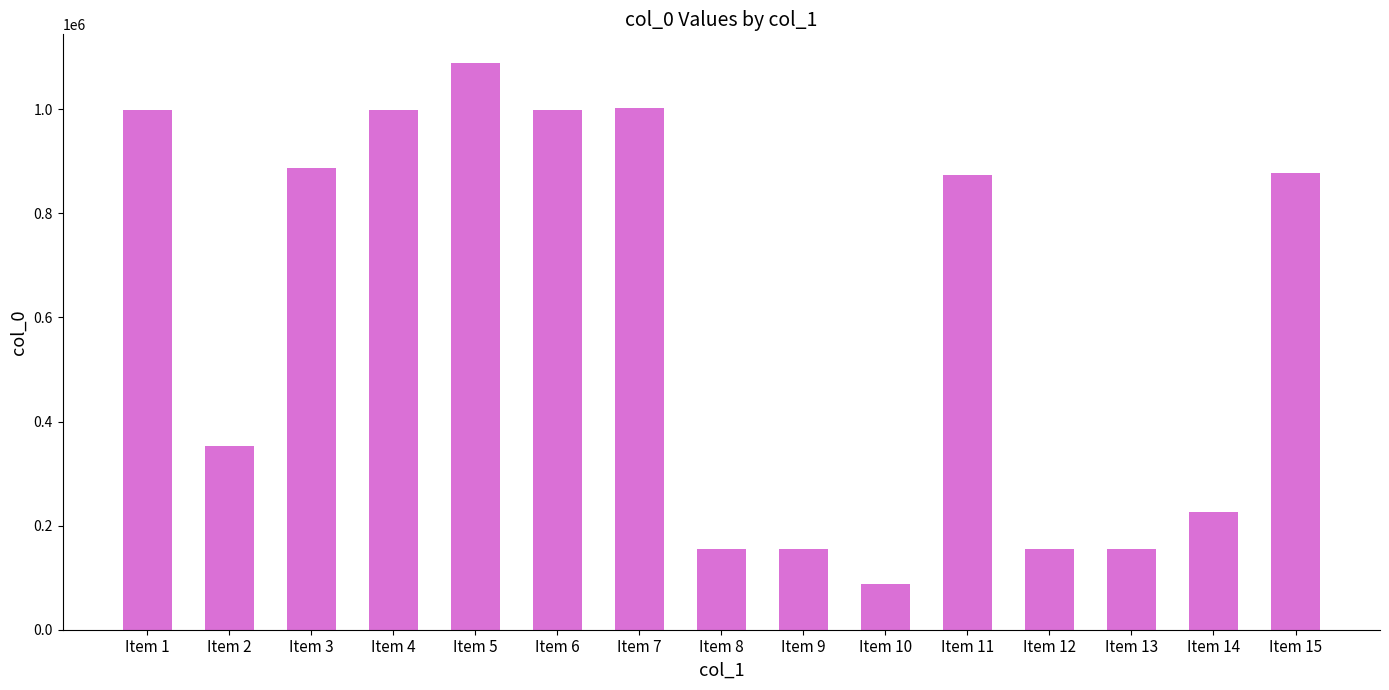

At which label does the data first exceed 873464?

Item 1